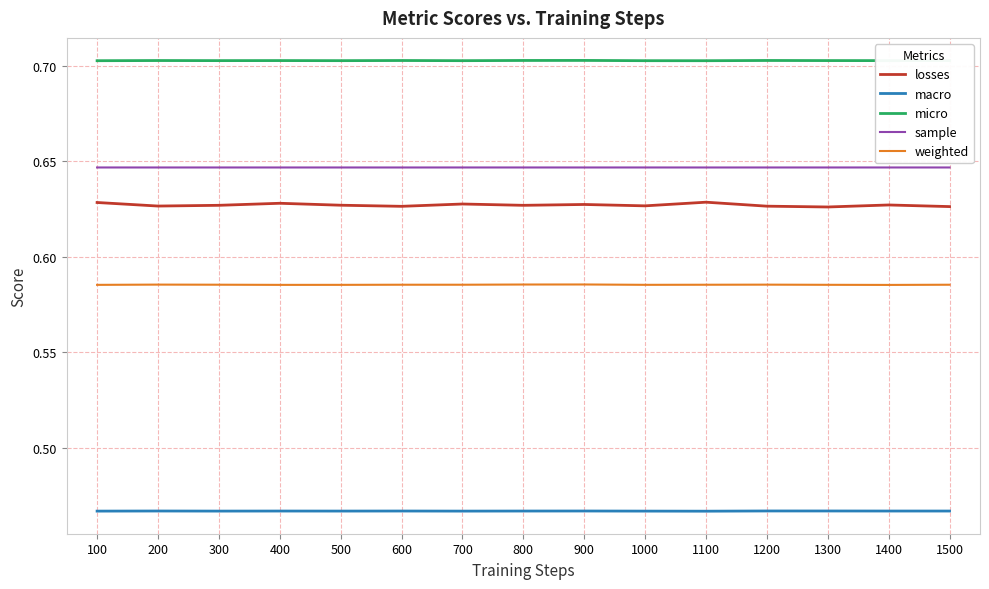

Is the value of sample at 600 greater than the value of macro at 400?

Yes